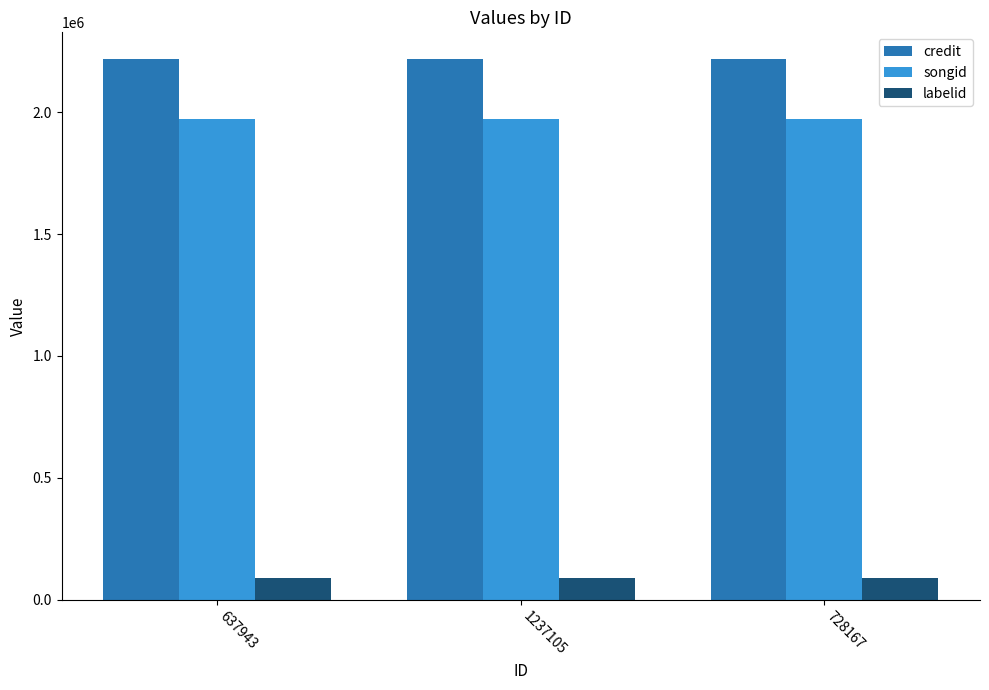

What is the greatest value displayed?

2217357